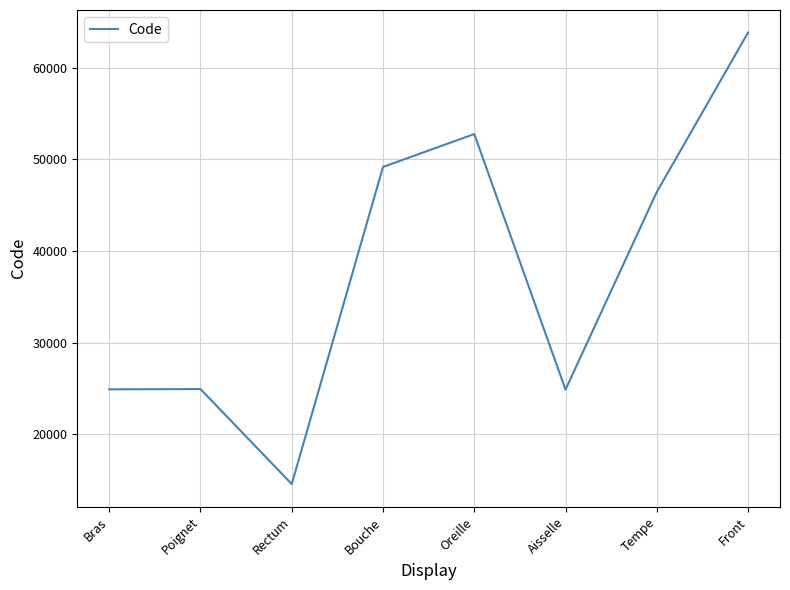

The value at Bouche is 49184. True or false?

True